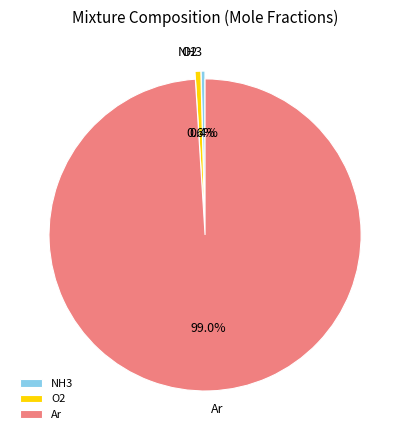

What is the majority slice?

Ar